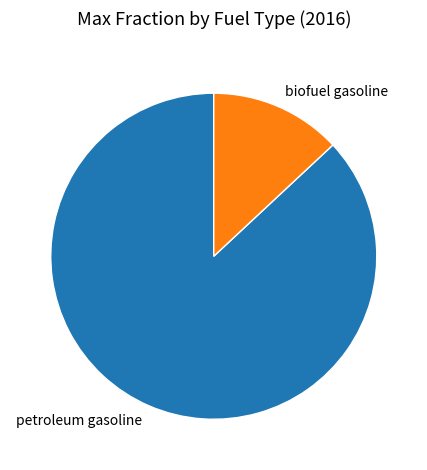

Which category accounts for the majority?

petroleum gasoline